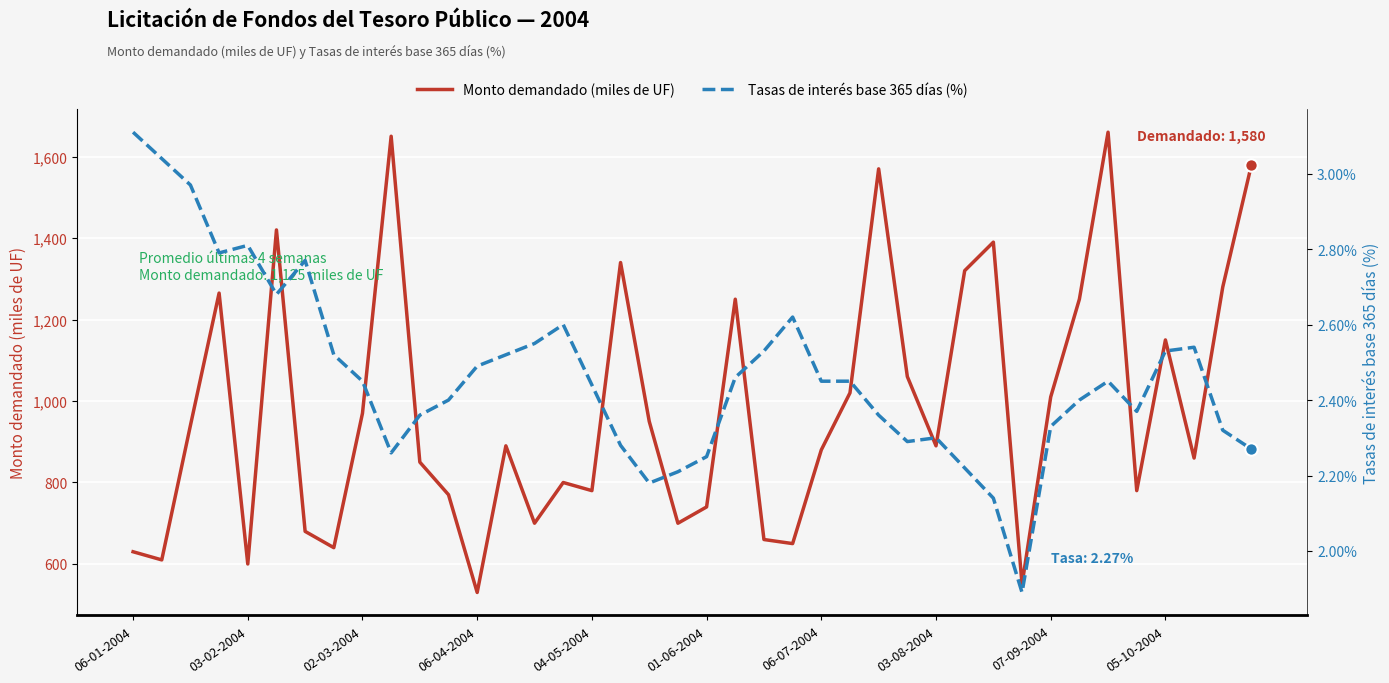

What is the total value across all series at 26?

1572.4